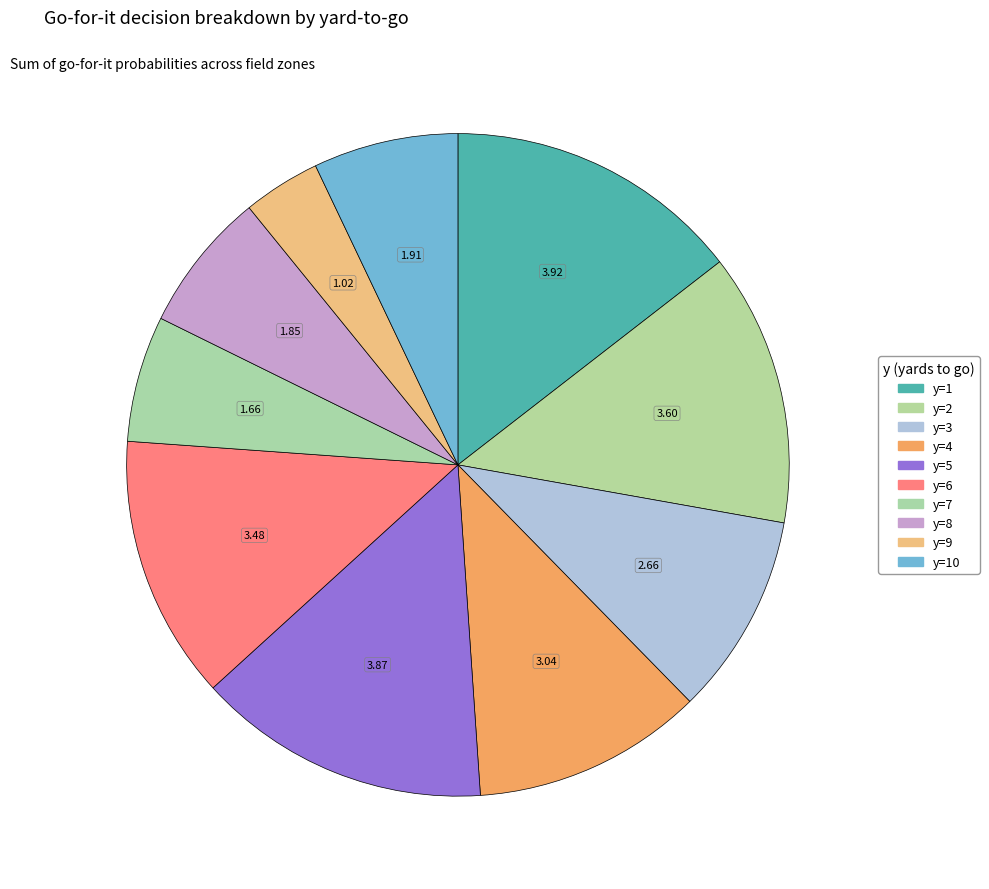

How many segments does this pie chart have?

10